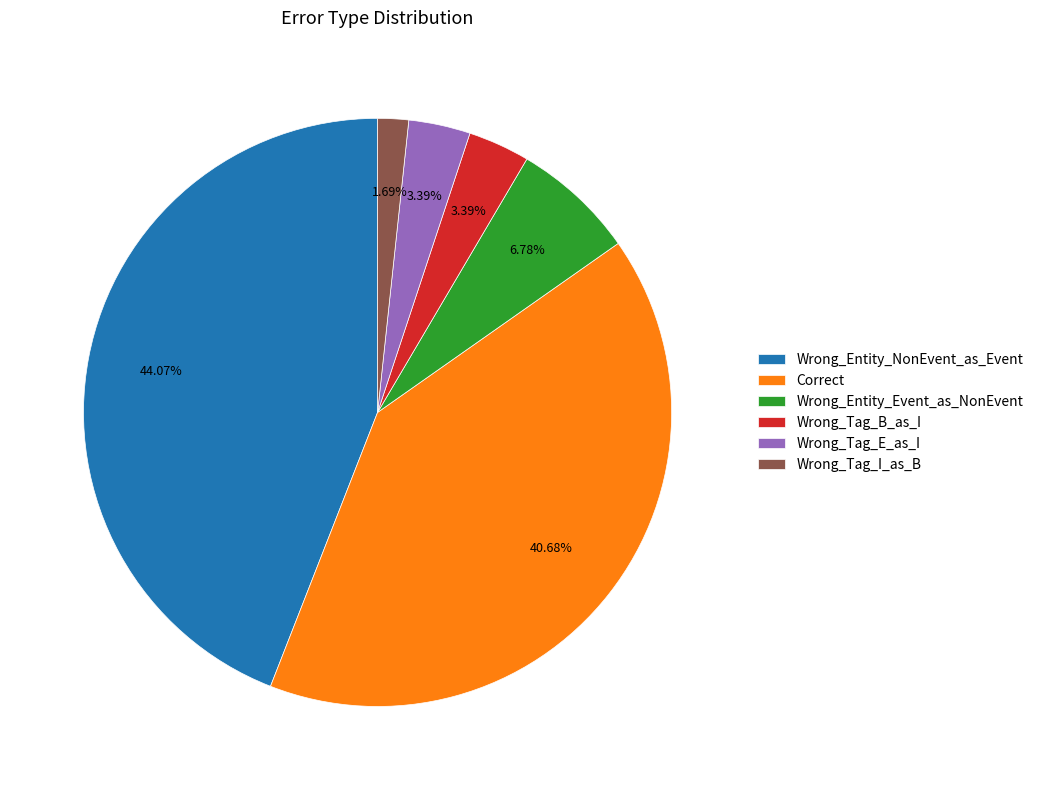

Between Wrong_Entity_Event_as_NonEvent and Wrong_Tag_I_as_B, which is larger?

Wrong_Entity_Event_as_NonEvent